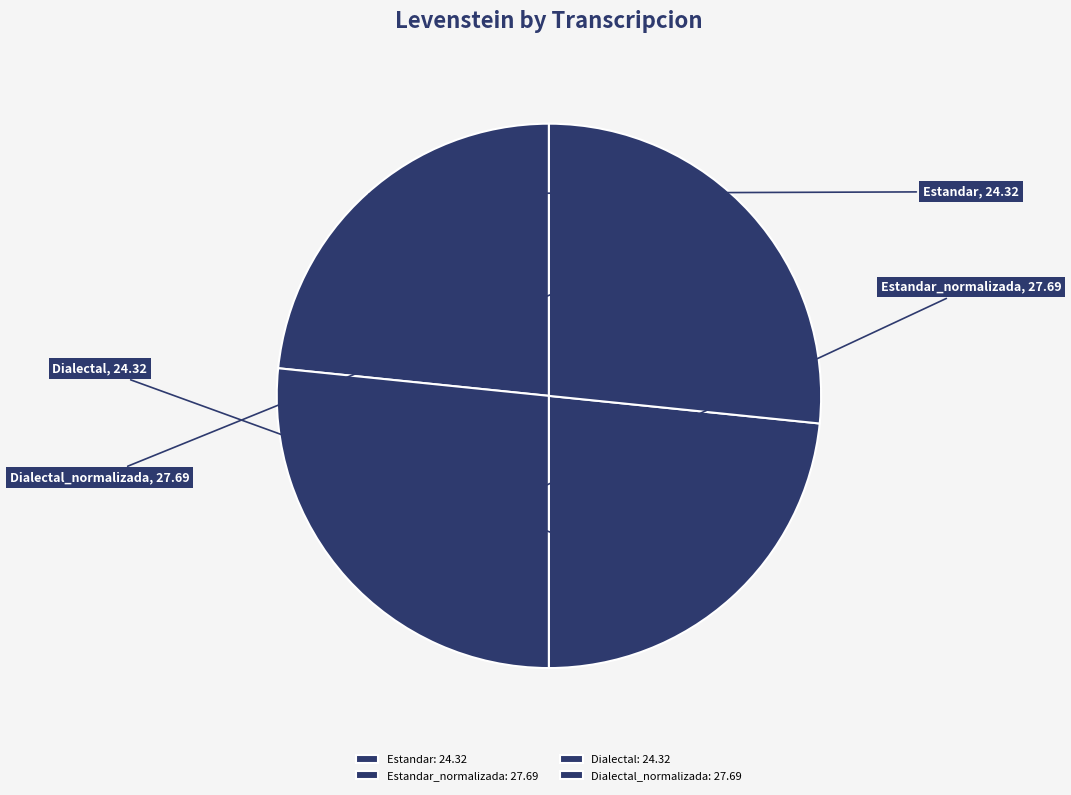

What is the ratio of the value at Estandar to the value at Estandar_normalizada?

0.9